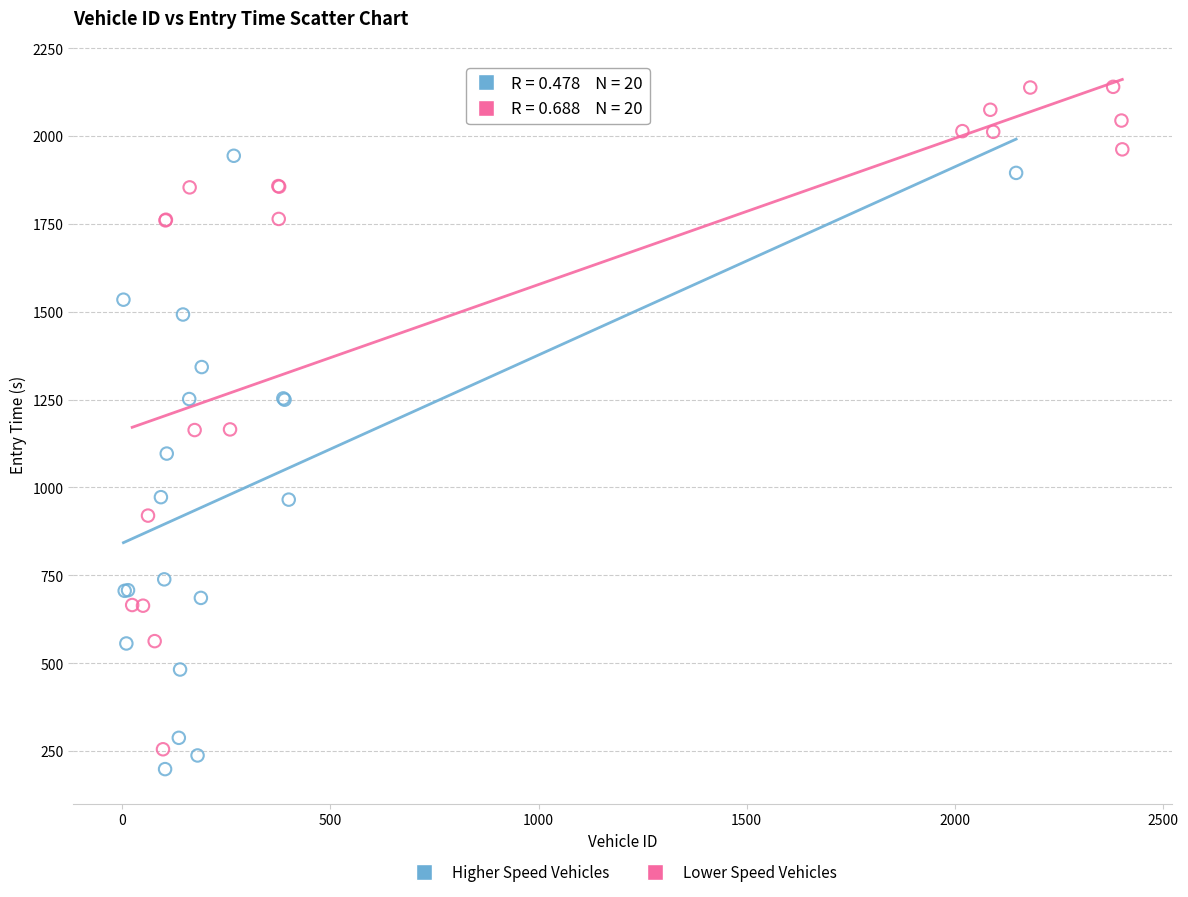

Which series contains the lowest Y value?

Higher Speed Vehicles